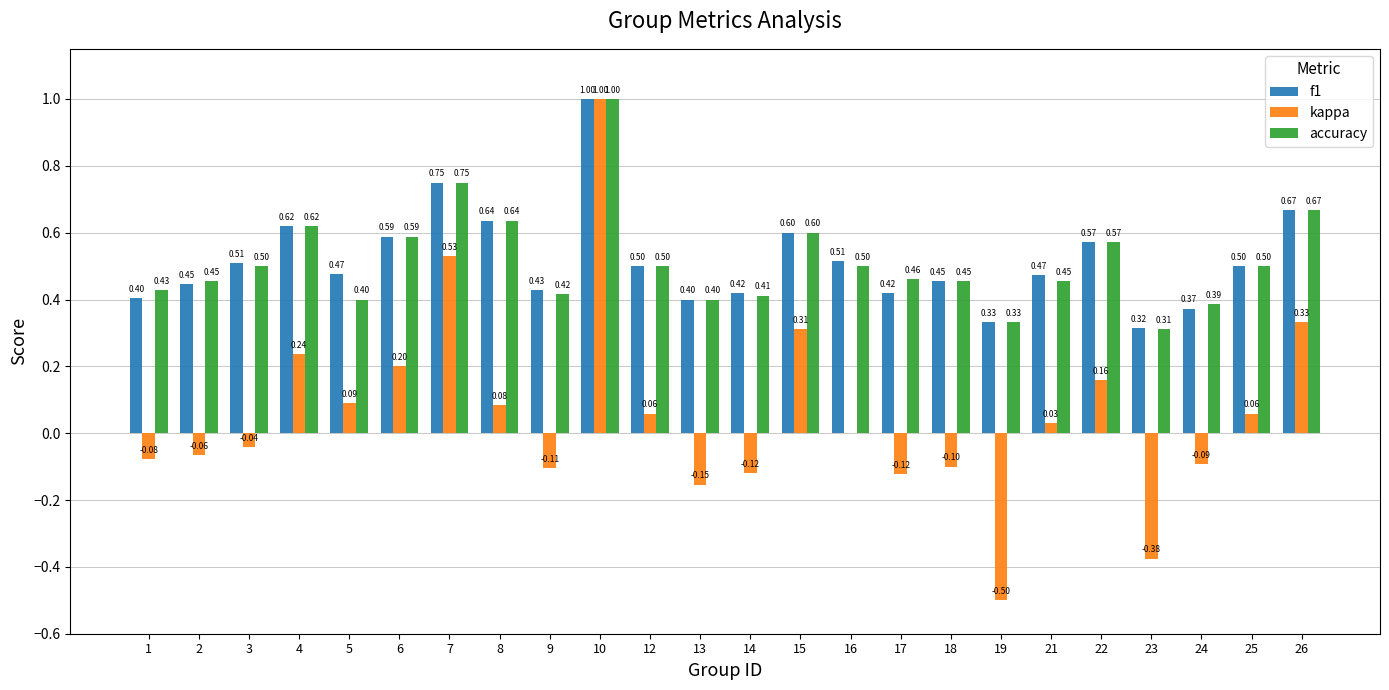

Is the value of f1 at 19 greater than the value of kappa at 23?

Yes